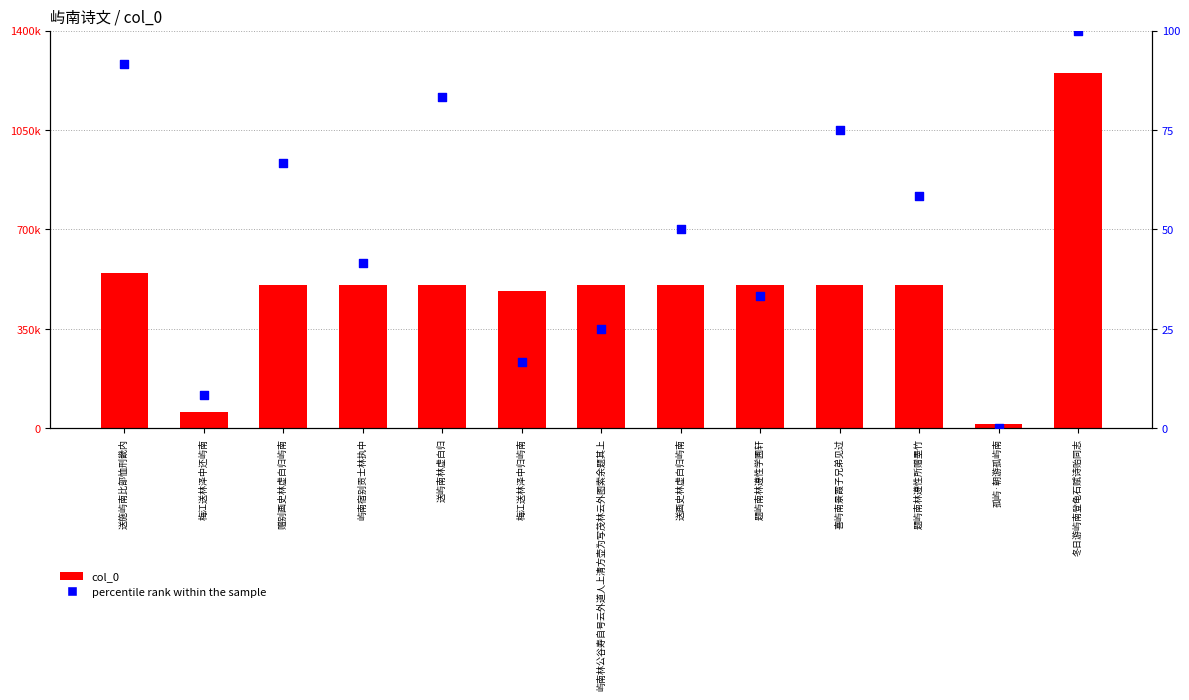

Is the value of percentile rank within the sample at 梅江送林泽中归屿南 greater than the value of col_0 at 梅江送林泽中归屿南?

No